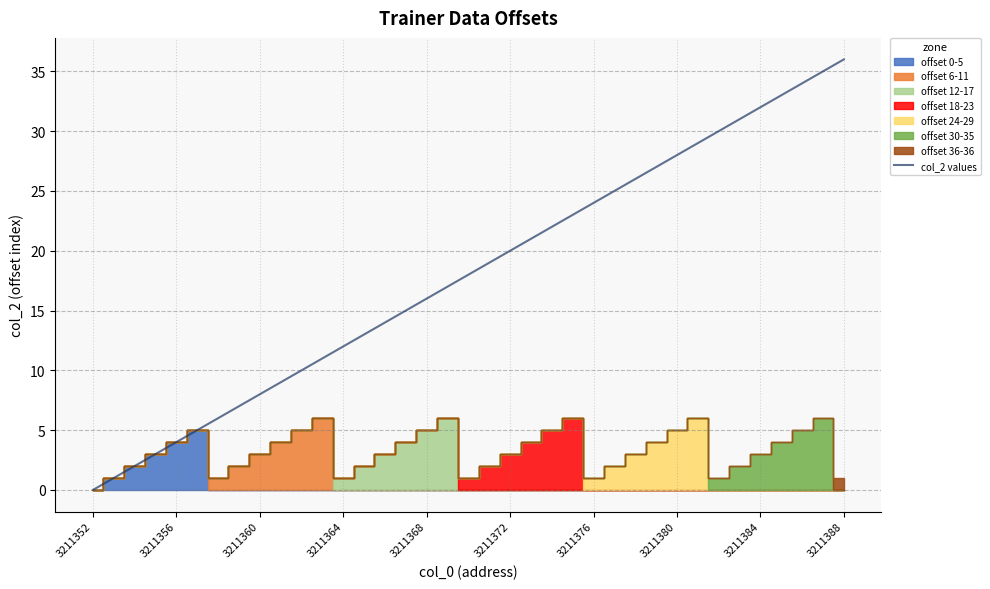

Which category has the lowest value across all series?

3211352